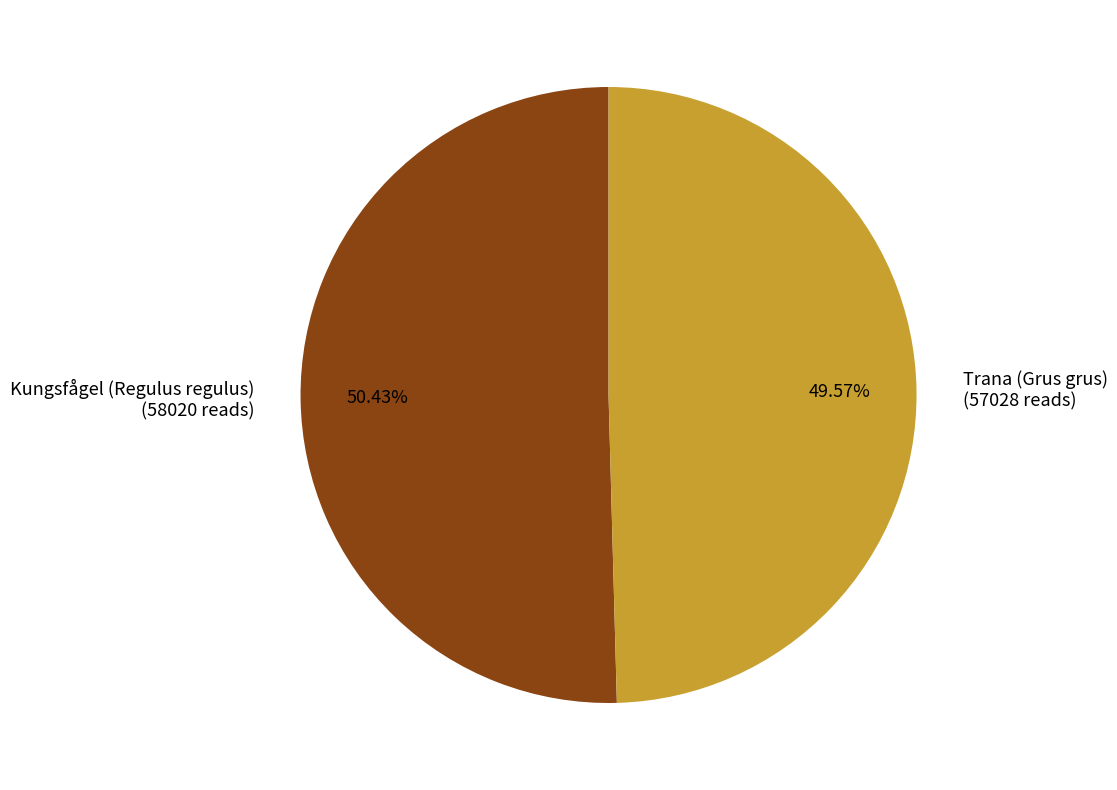

Is there any slice that represents more than half of the pie?

Yes